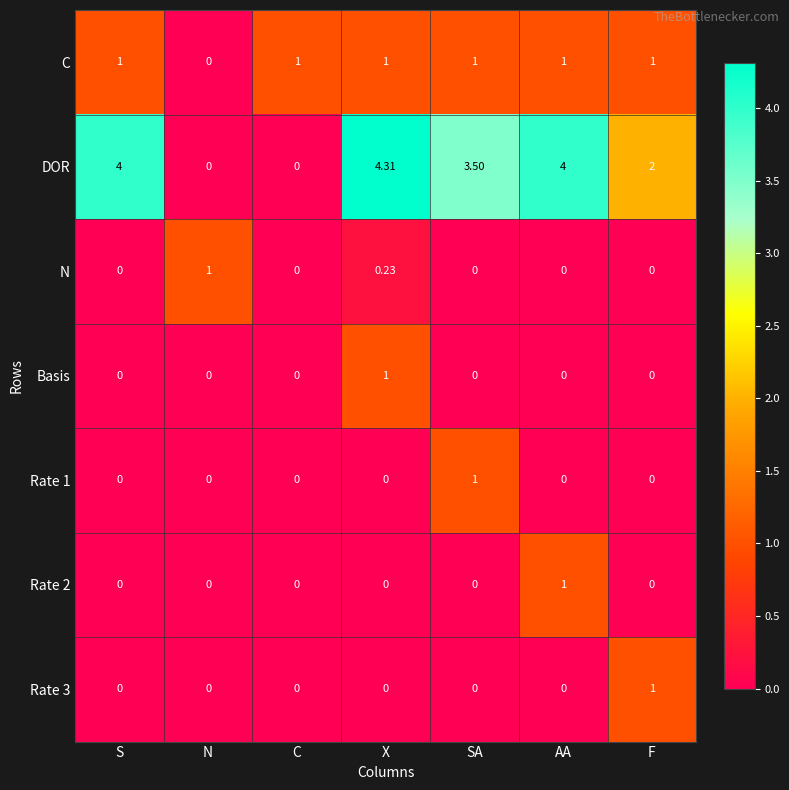

Between N and AA, which series saw the biggest shift?

DOR